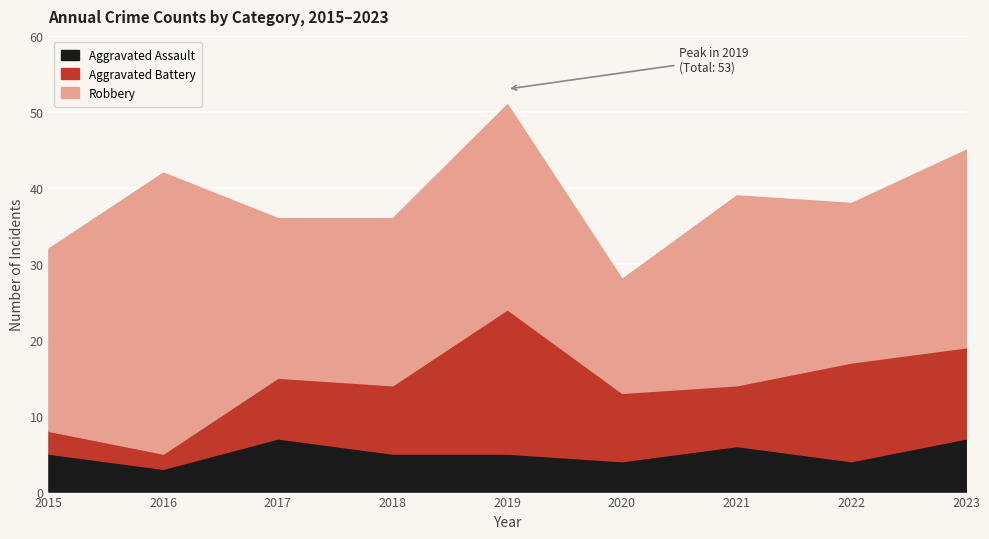

At which label is Robbery closest to 26?

2023